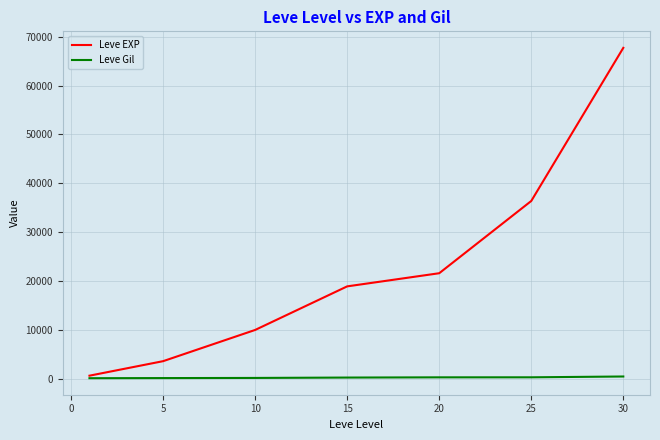

What is the difference between the second highest and second lowest values in the Leve Gil series?

157